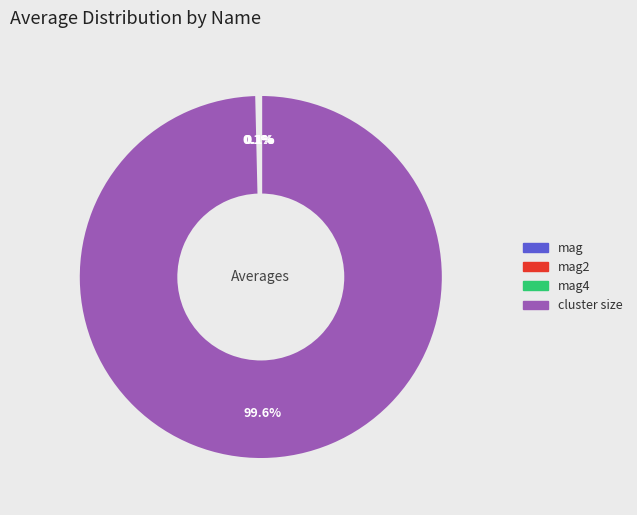

Is there any slice that represents more than half of the pie?

Yes